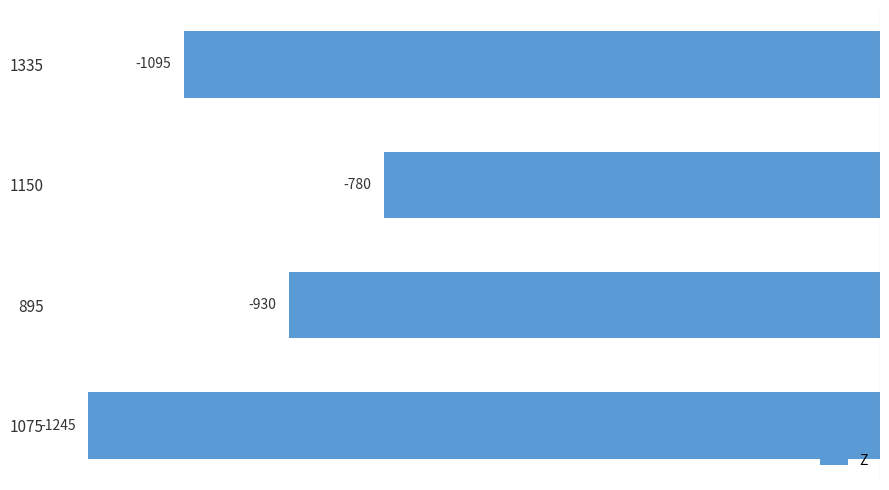

Reading top to bottom, what are all the values shown in this chart?

-1095	-780	-930	-1245